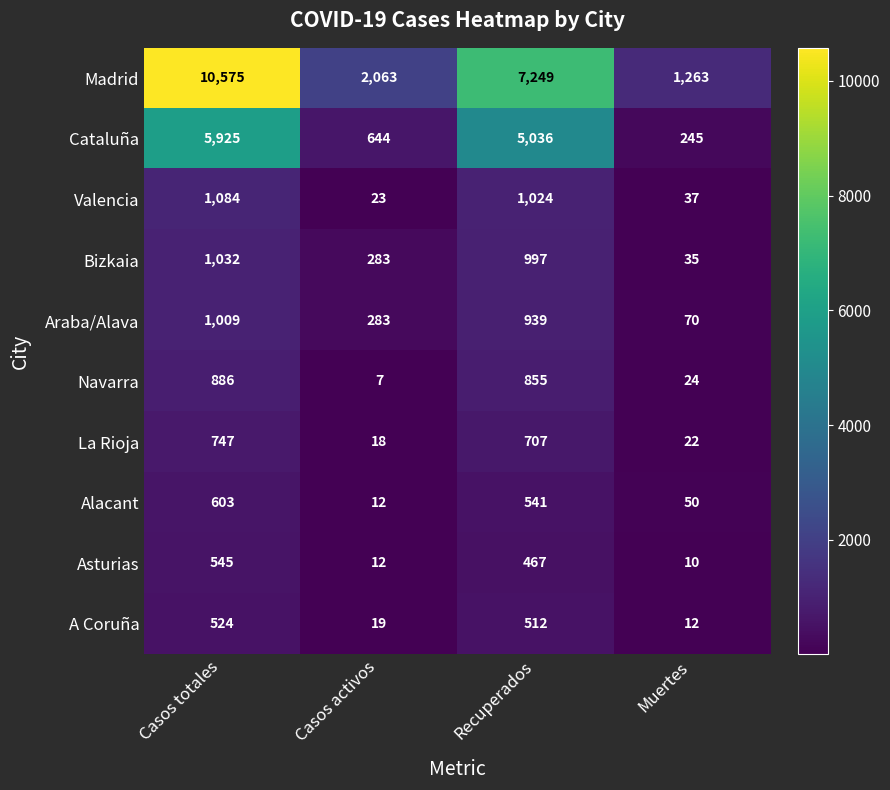

How many categories are shown in the chart?

4